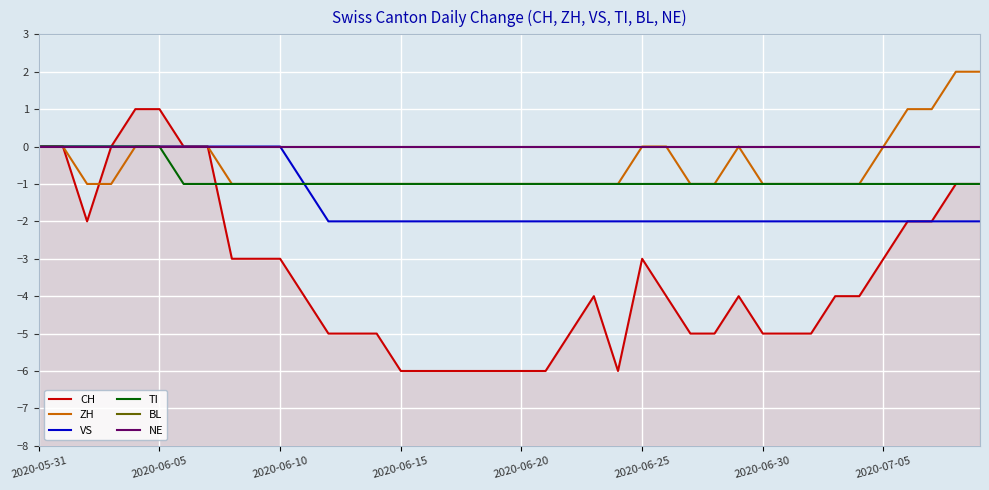

What are all the series names shown in the legend?

CH, ZH, VS, TI, BL, NE